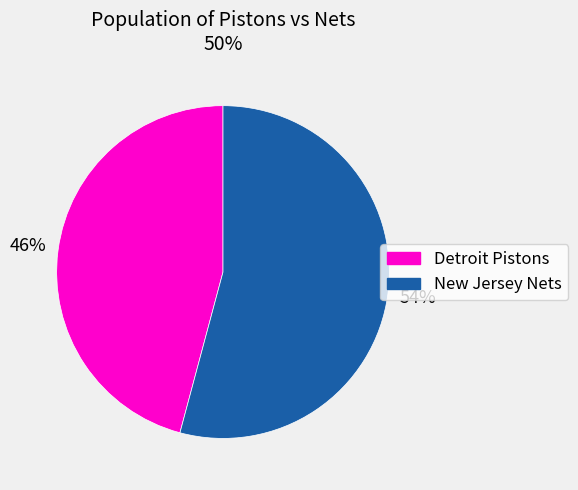

How many slices are in this pie chart?

2